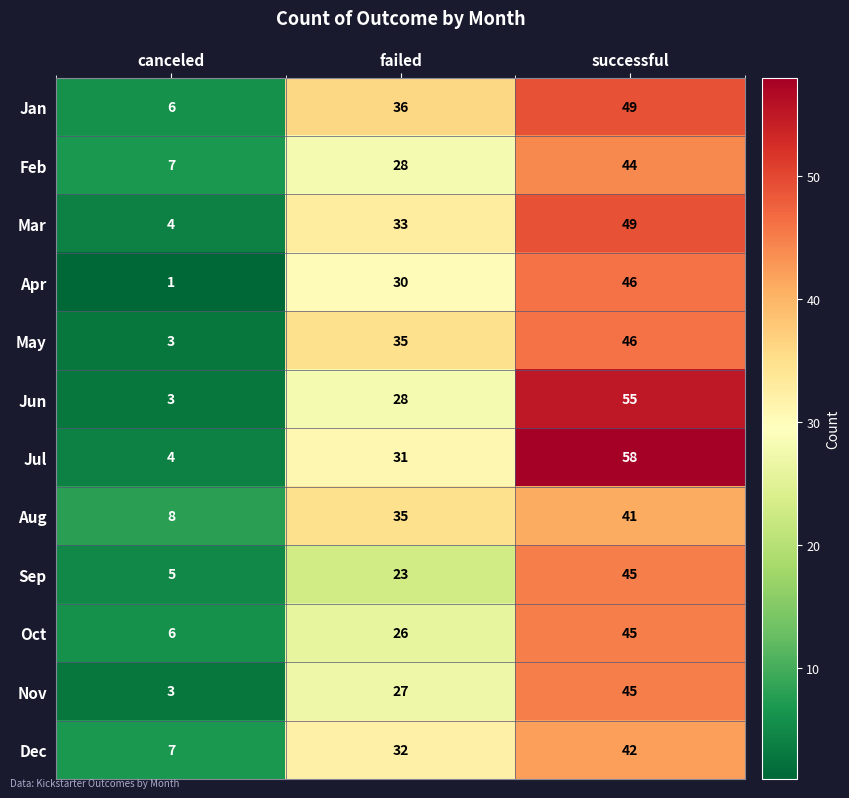

What value does the Jan series have at canceled?

6